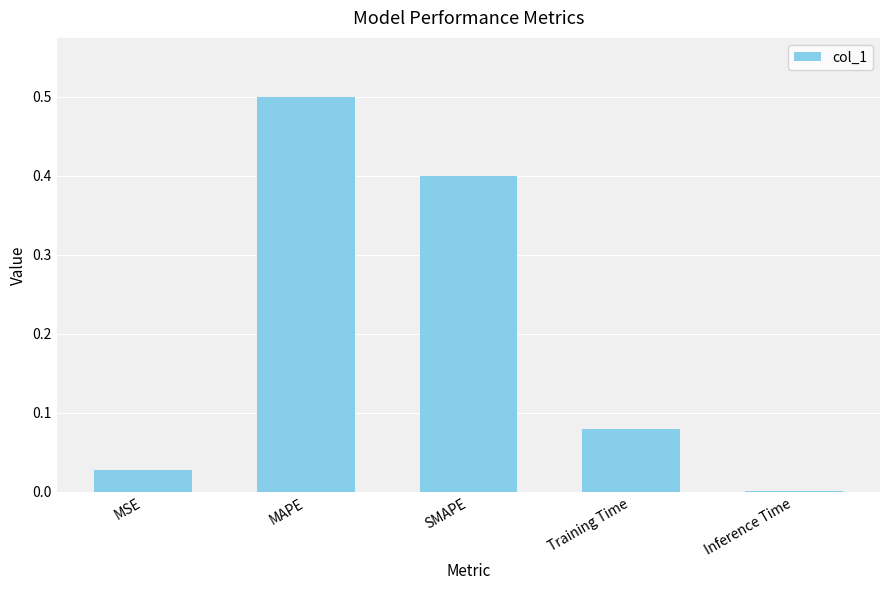

What is the sum of the values at SMAPE and Training Time?

0.5